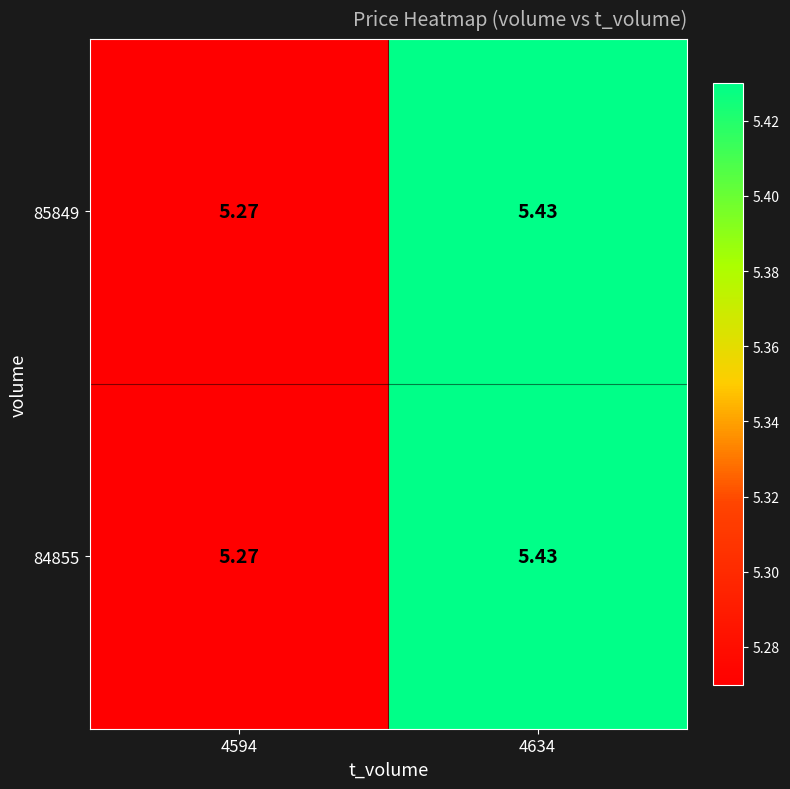

Is the value of 85849 at 4594 greater than the value of 84855 at 4634?

No